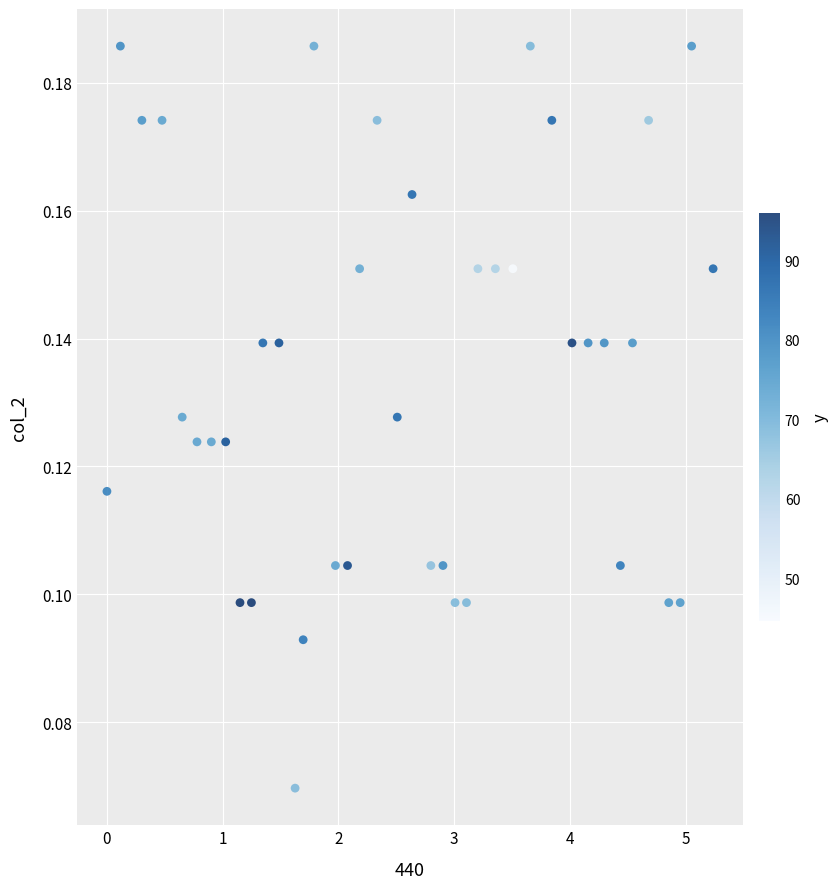

What is the range of X values (max minus min)?

5.2